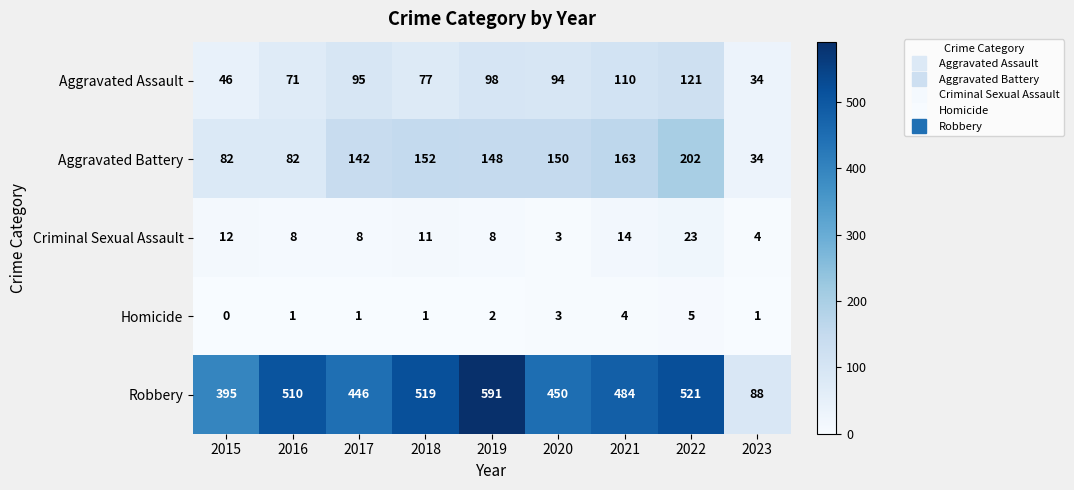

How many values in the Aggravated Battery series are below 148?

4